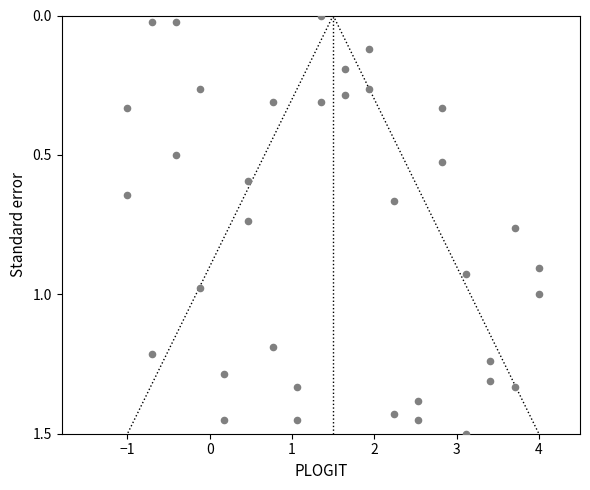

Count the number of points in this scatter plot.

36